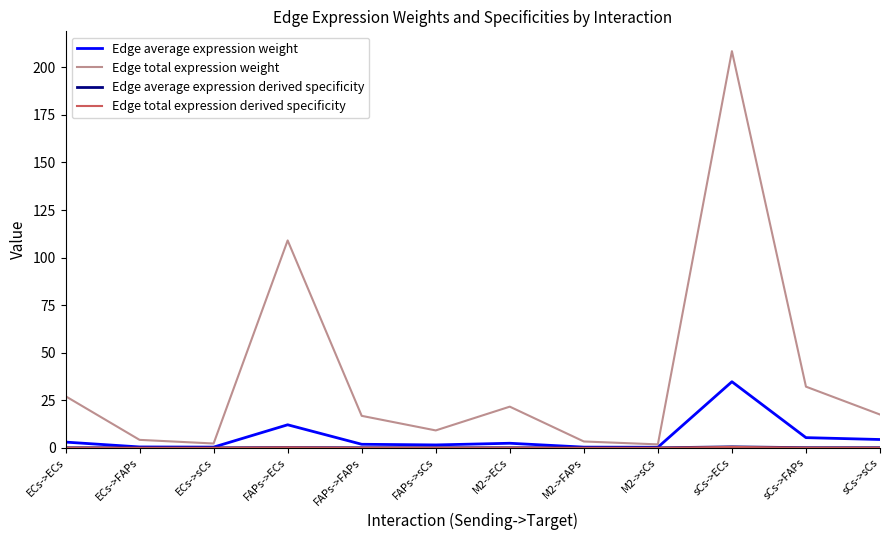

What is the difference between the maximum and minimum values in the Edge average expression weight series?

34.5